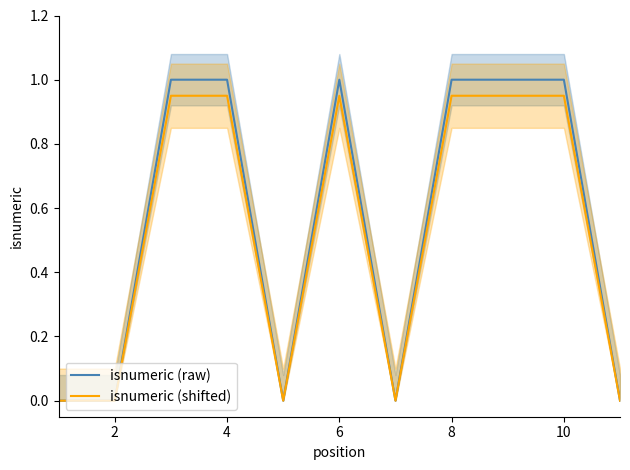

What is the difference between the maximum and minimum values in the isnumeric (raw) series?

1.0